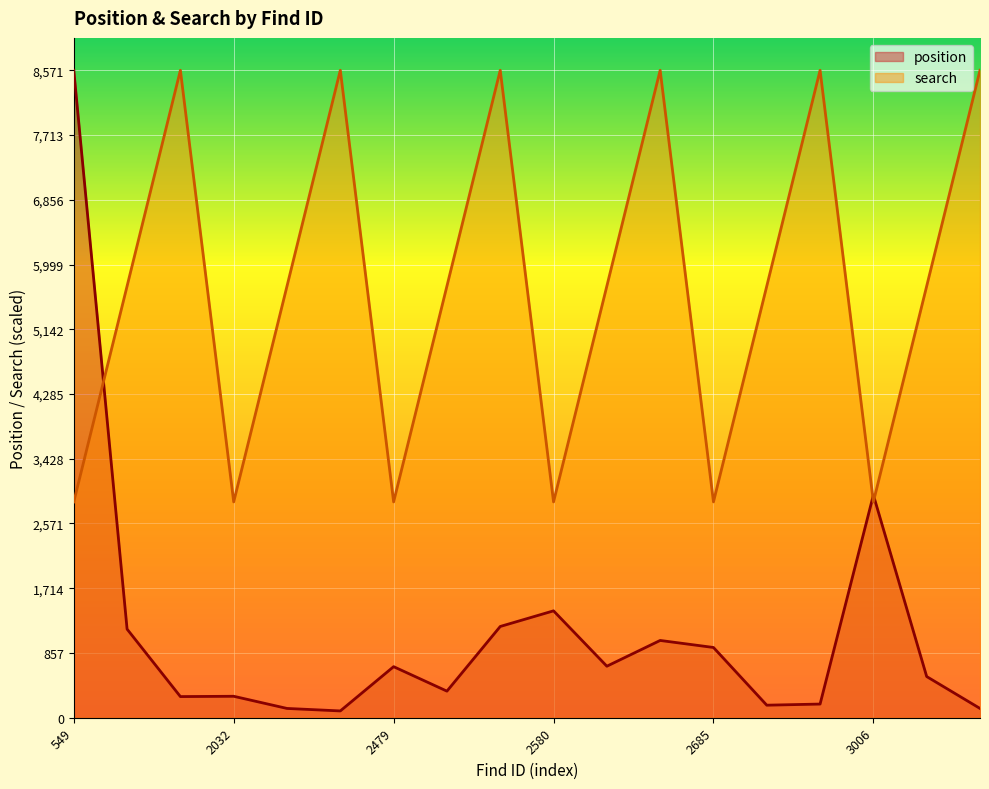

What are all the series names shown in the legend?

position, search